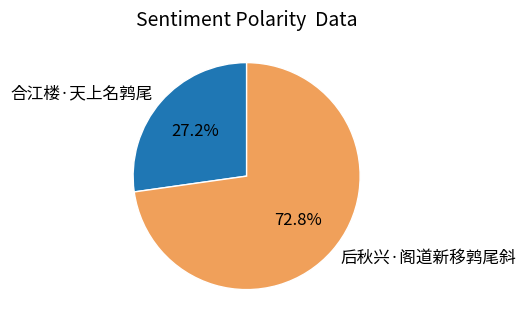

Is there a majority slice in this chart?

Yes